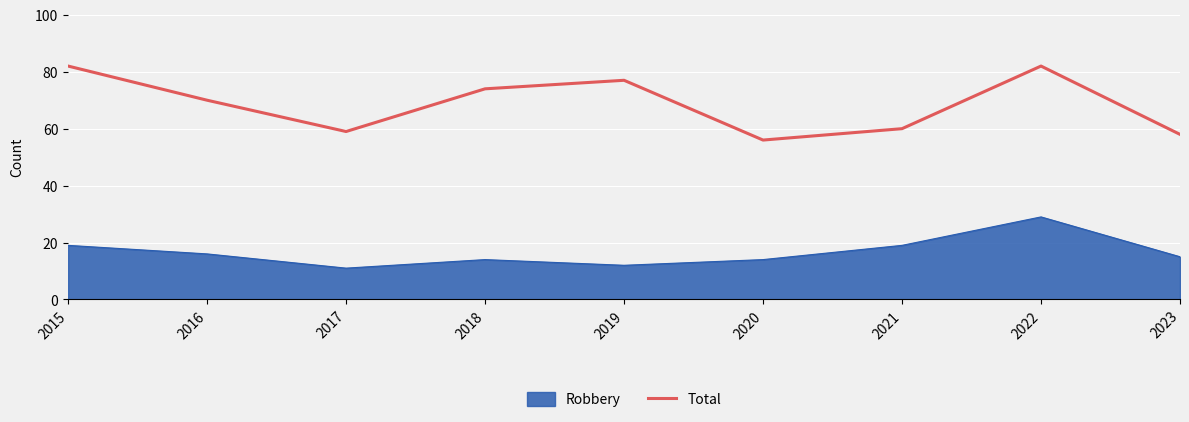

The value of Total at 2021 is 60. True or false?

True